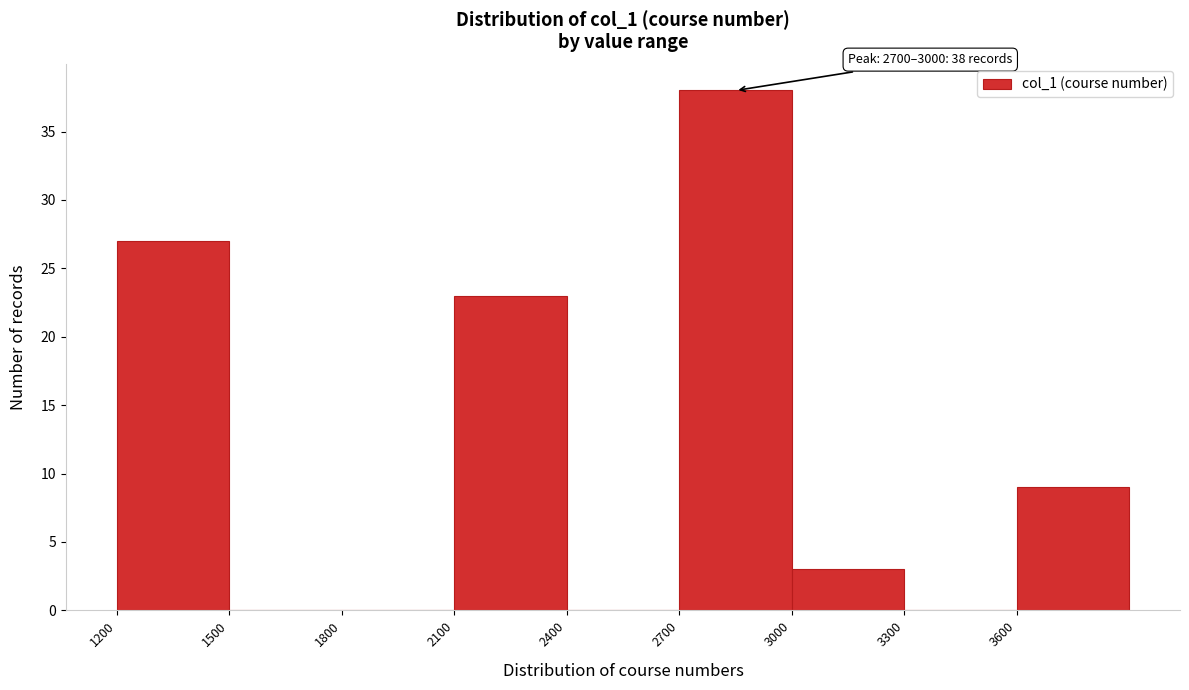

Which range on the x-axis has the tallest bar?

2700 to 3000